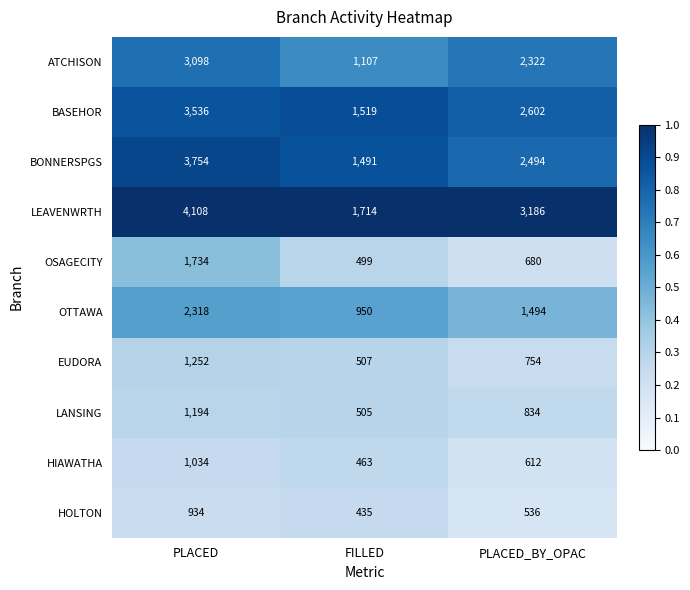

What is the minimum value shown in the chart?

435